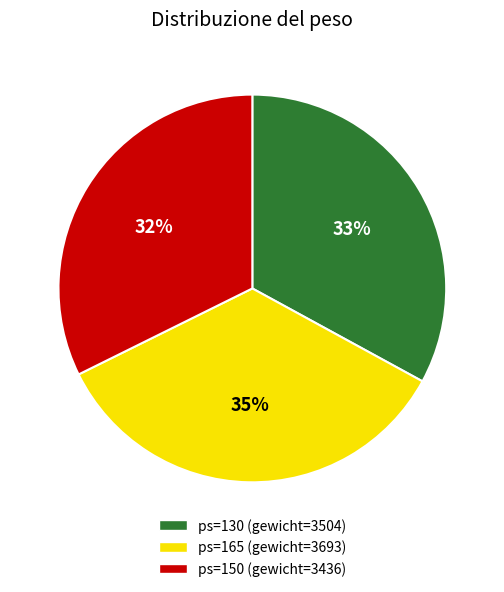

To the nearest percent, what is the average slice percentage?

33%